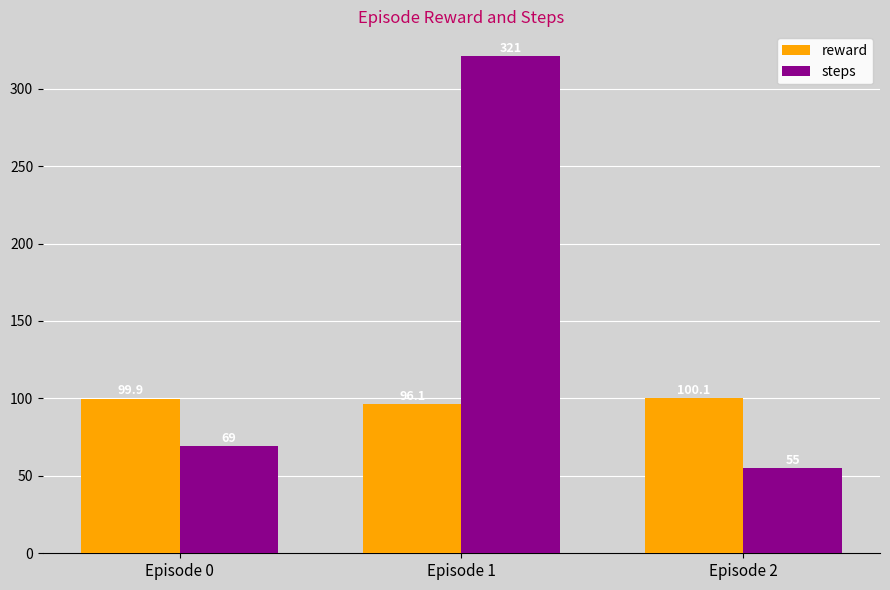

What is the value of the steps bar at the 1st from the left?

69.0